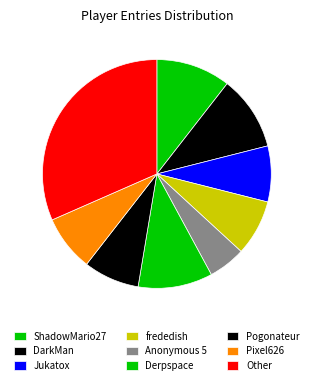

Count the number of slices in the pie.

9